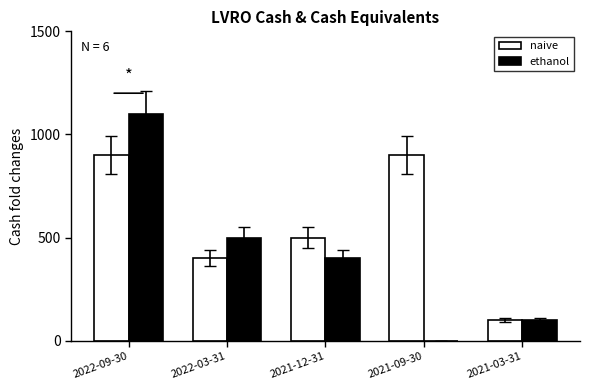

The naive series shows 500 at 2021-12-31. True or false?

True